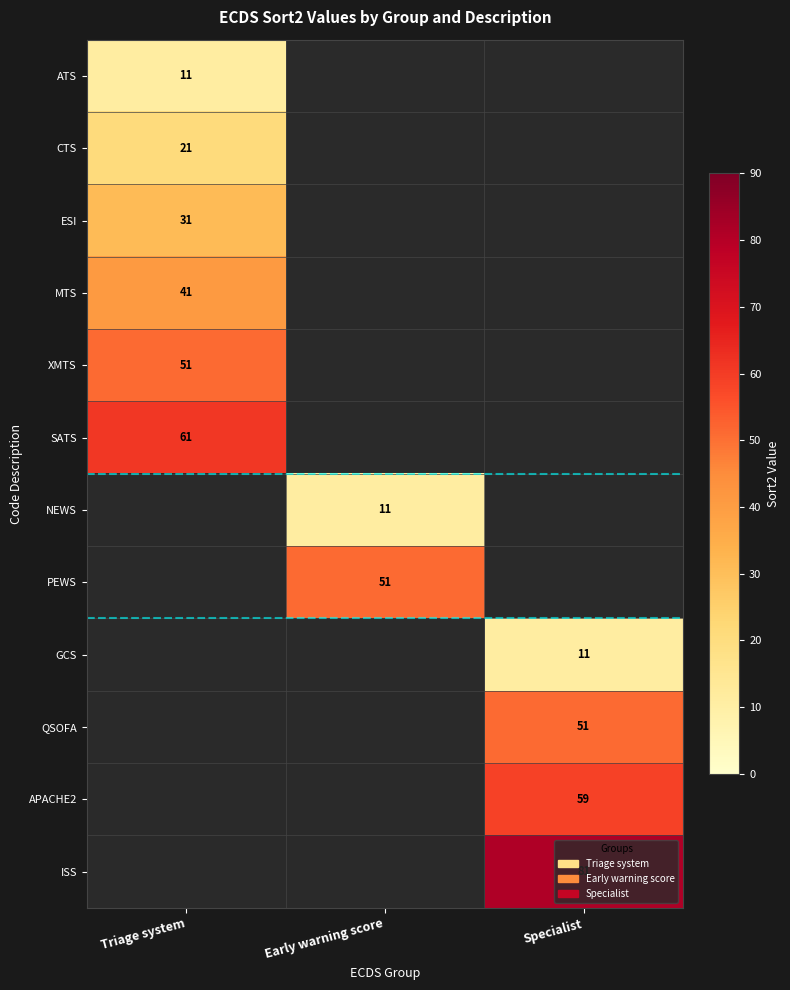

True or false: GCS has a value of 11 at Specialist.

True